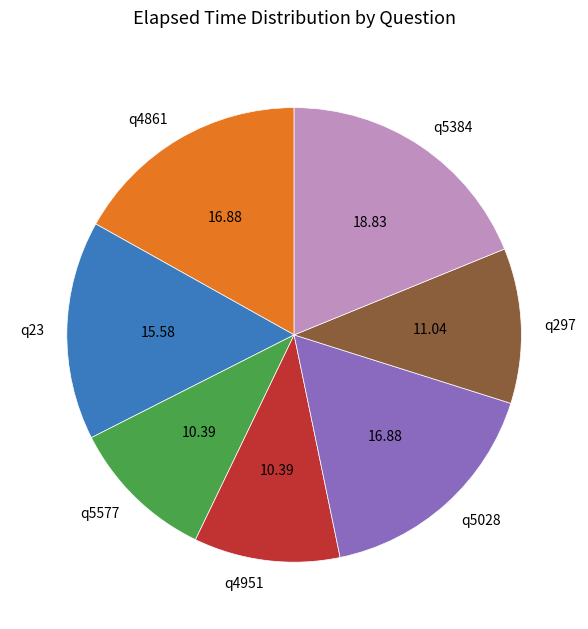

Combined, do q297 and q5384 account for over 50%?

No